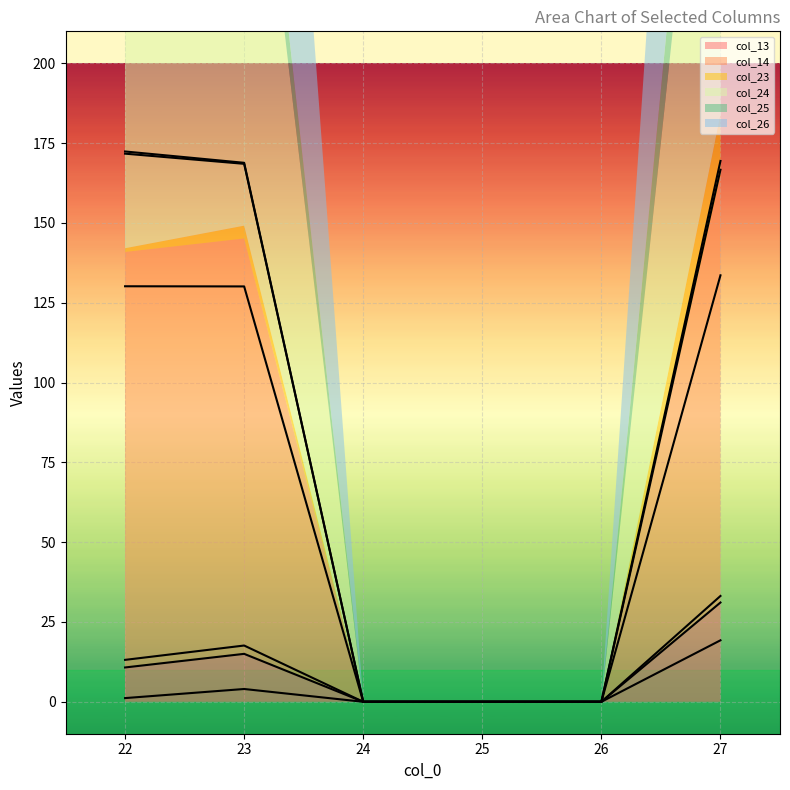

List the series in order of their peak value, lowest first.

col_23, col_13, col_25, col_14, col_24, col_26